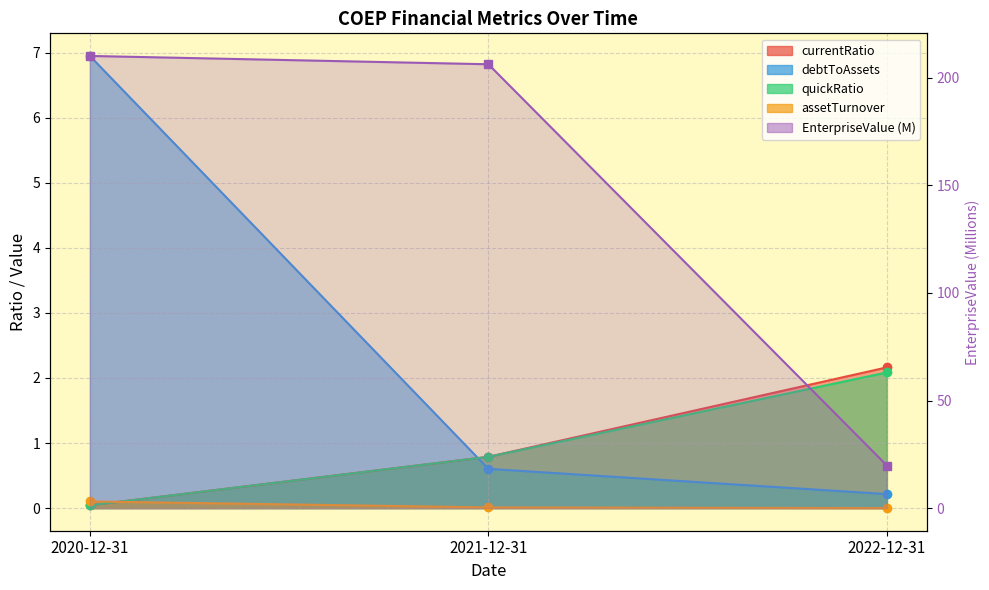

What is the label of the 3rd point from the left?

2022-12-31